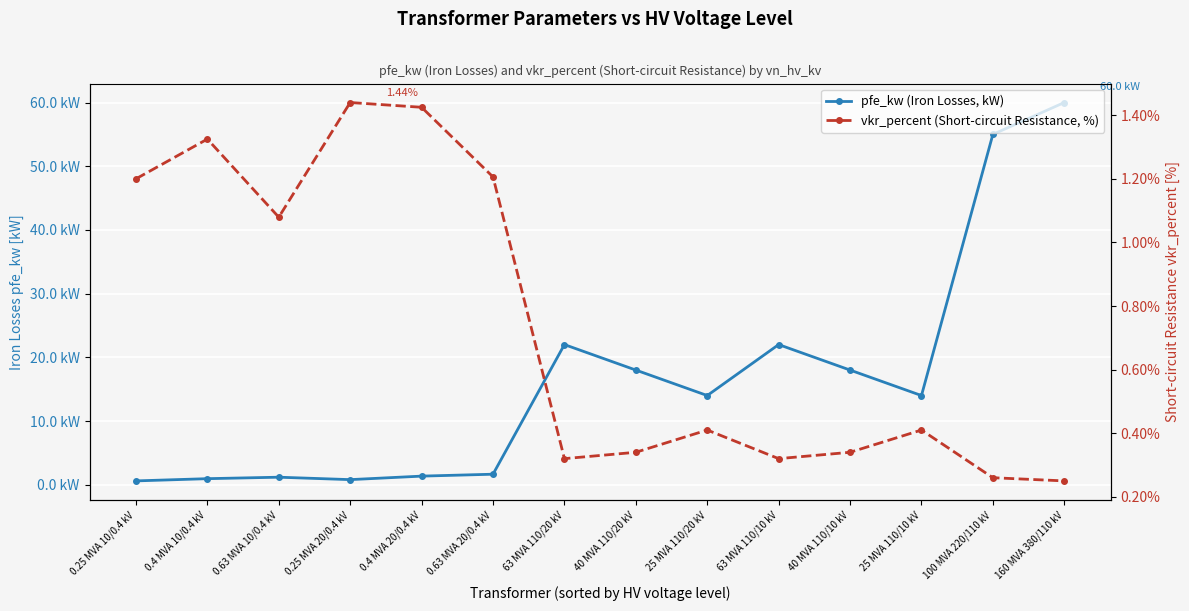

Reading left to right, what are all the values shown in this chart?

pfe_kw (Iron Losses, kW): 0.6	0.9	1.2	0.8	1.4	1.6	22.0	18.0	14.0	22.0	18.0	14.0	55.0	60.0
vkr_percent (Short-circuit Resistance, %): 1.2	1.3	1.1	1.4	1.4	1.2	0.3	0.3	0.4	0.3	0.3	0.4	0.3	0.2